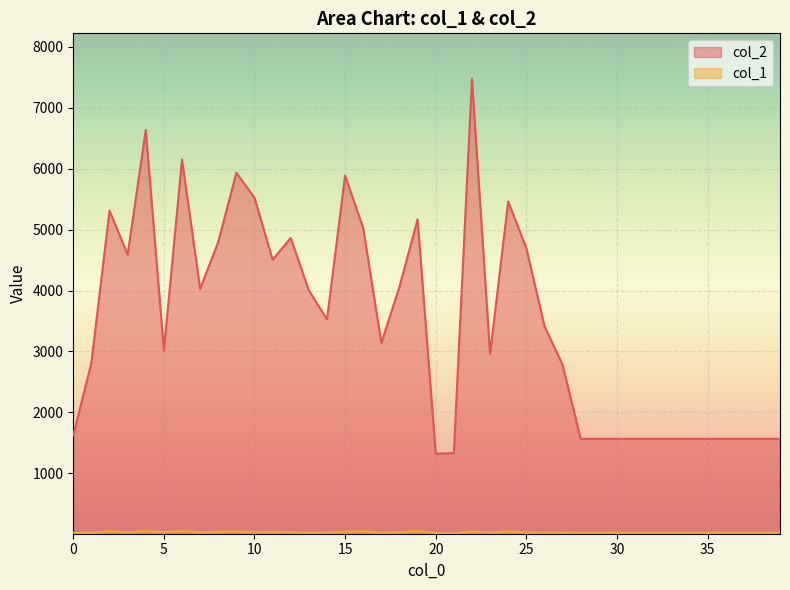

What is the lowest value of the col_2 series?

1324